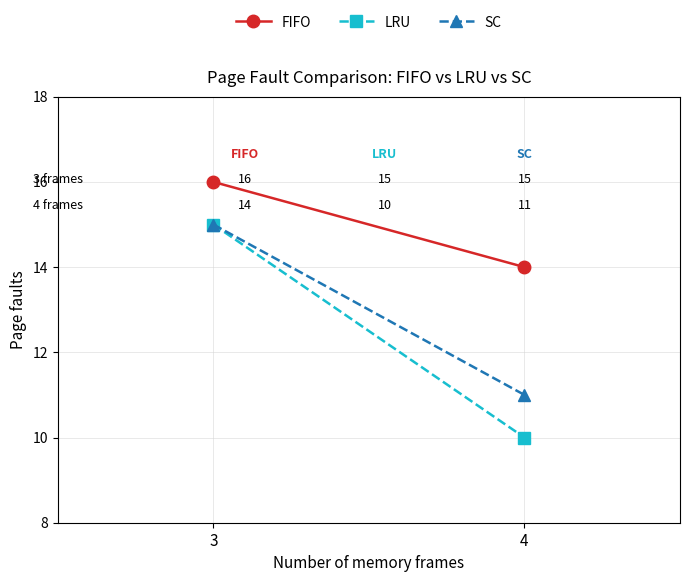

List the series in order of their peak value, lowest first.

LRU, SC, FIFO